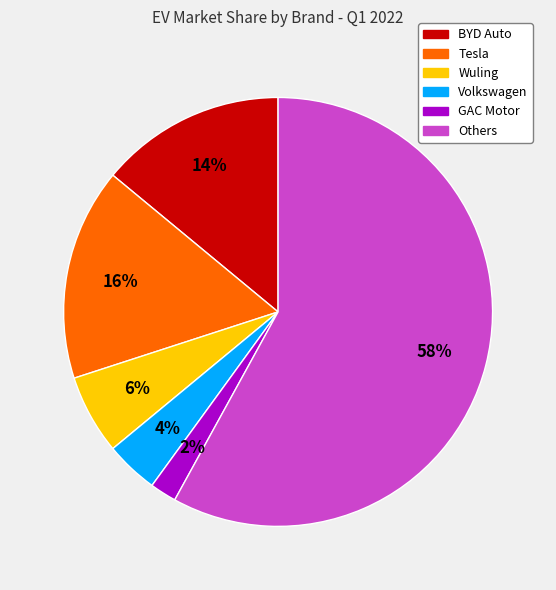

How many segments does this pie chart have?

6